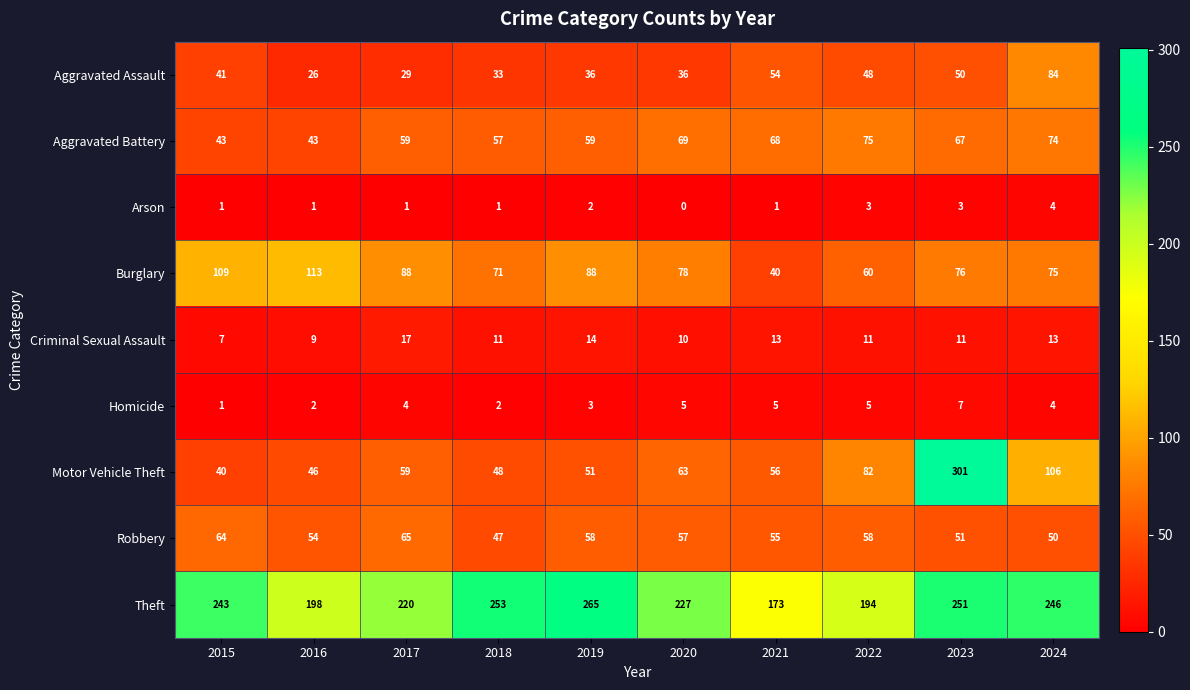

How many distinct data groups are displayed?

9